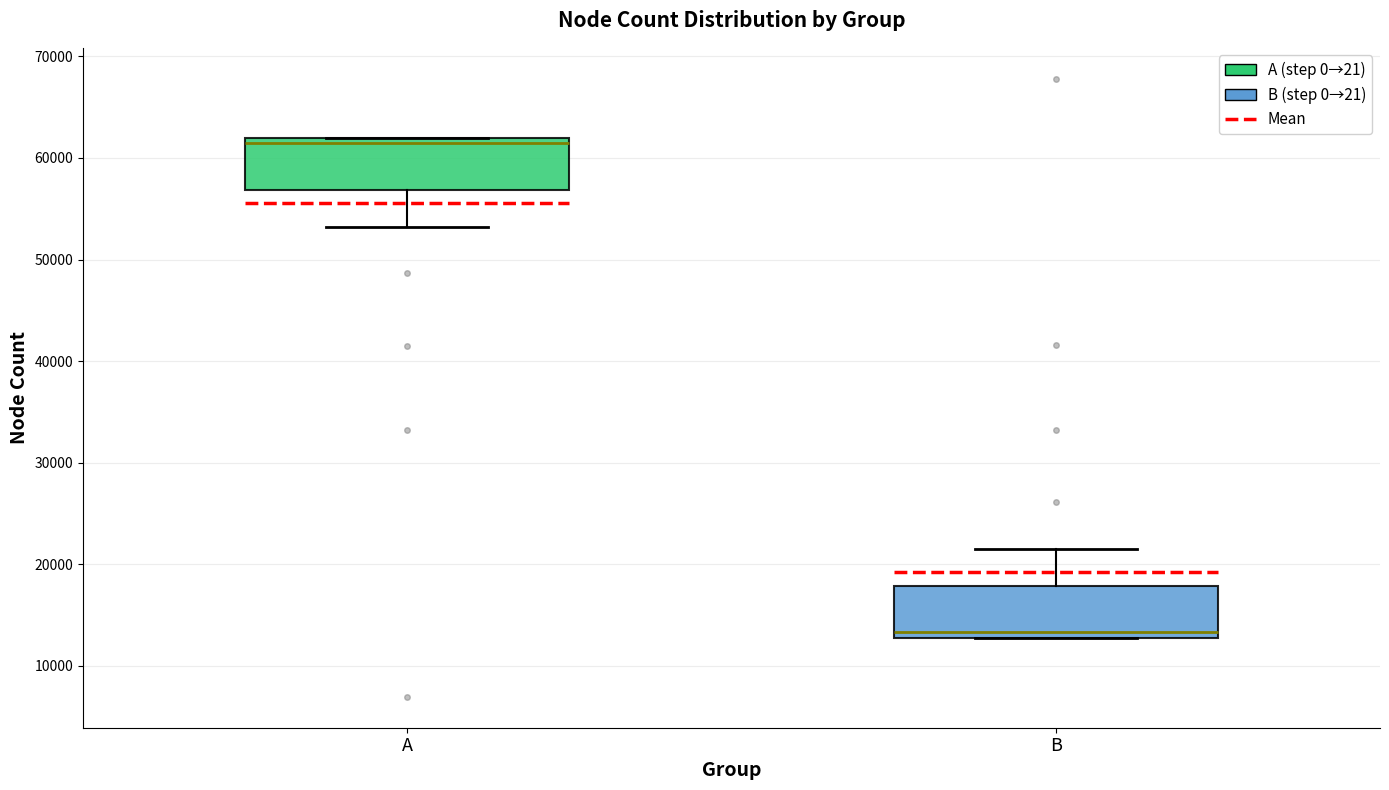

Reading left to right, read every box against the y-axis: the position of its median line, the range the box covers, and the ends of its whiskers. The values are not printed on the chart, so give them approximately, as read against the axis.

A: median 61000, box 57000 to 62000, whiskers 53000 to 62000
B: median 13000 (just above the box's lower edge), box 13000 to 18000, whiskers 13000 to 22000